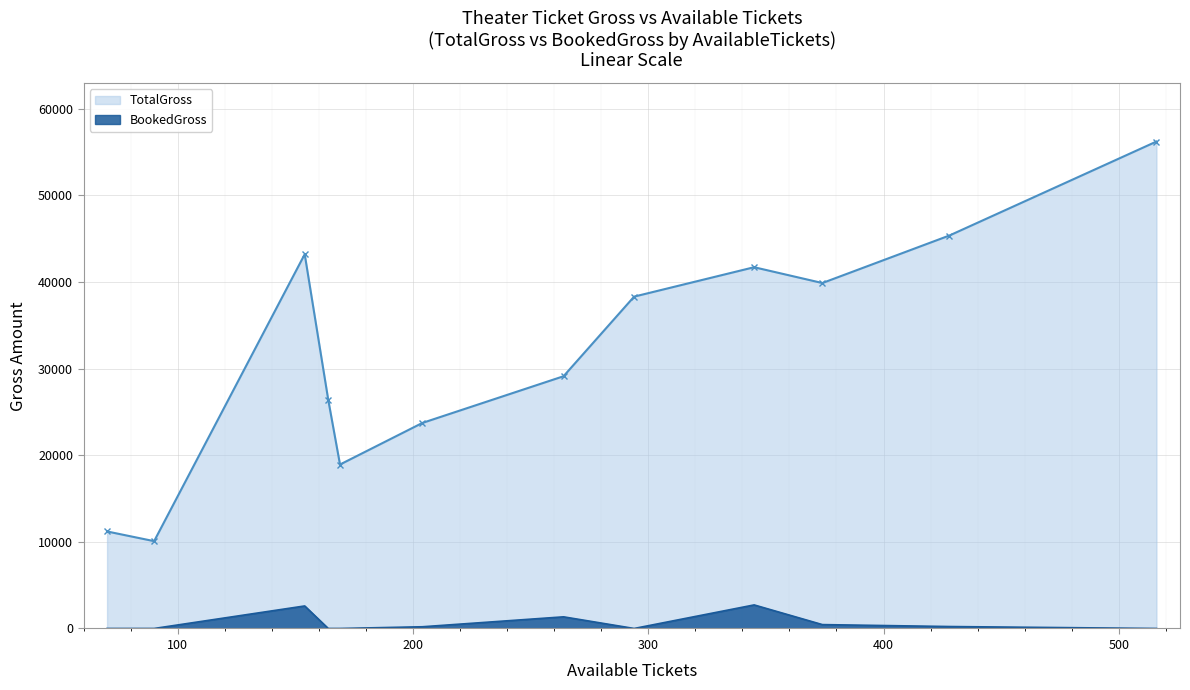

True or false: BookedGross and TotalGross cross at least once.

False